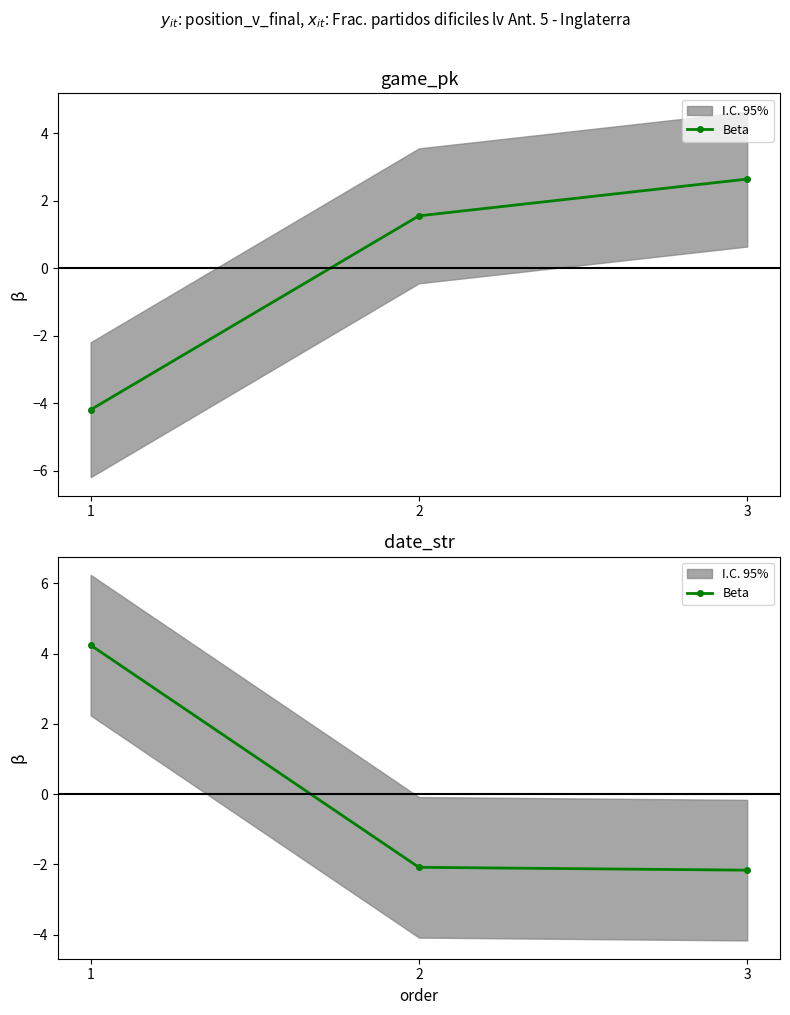

What is the greatest value displayed?

4.2